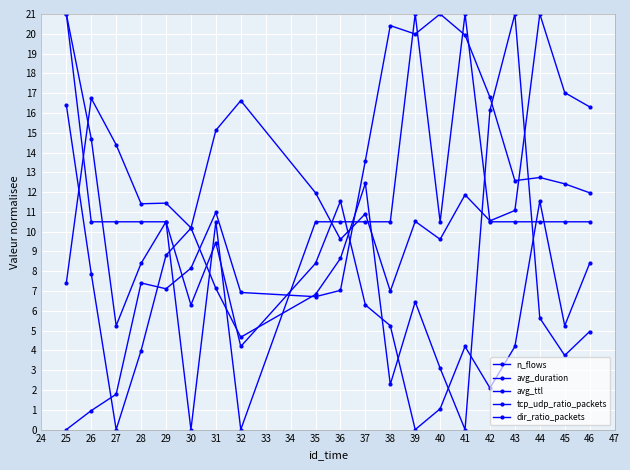

How many data points does each series have?

20